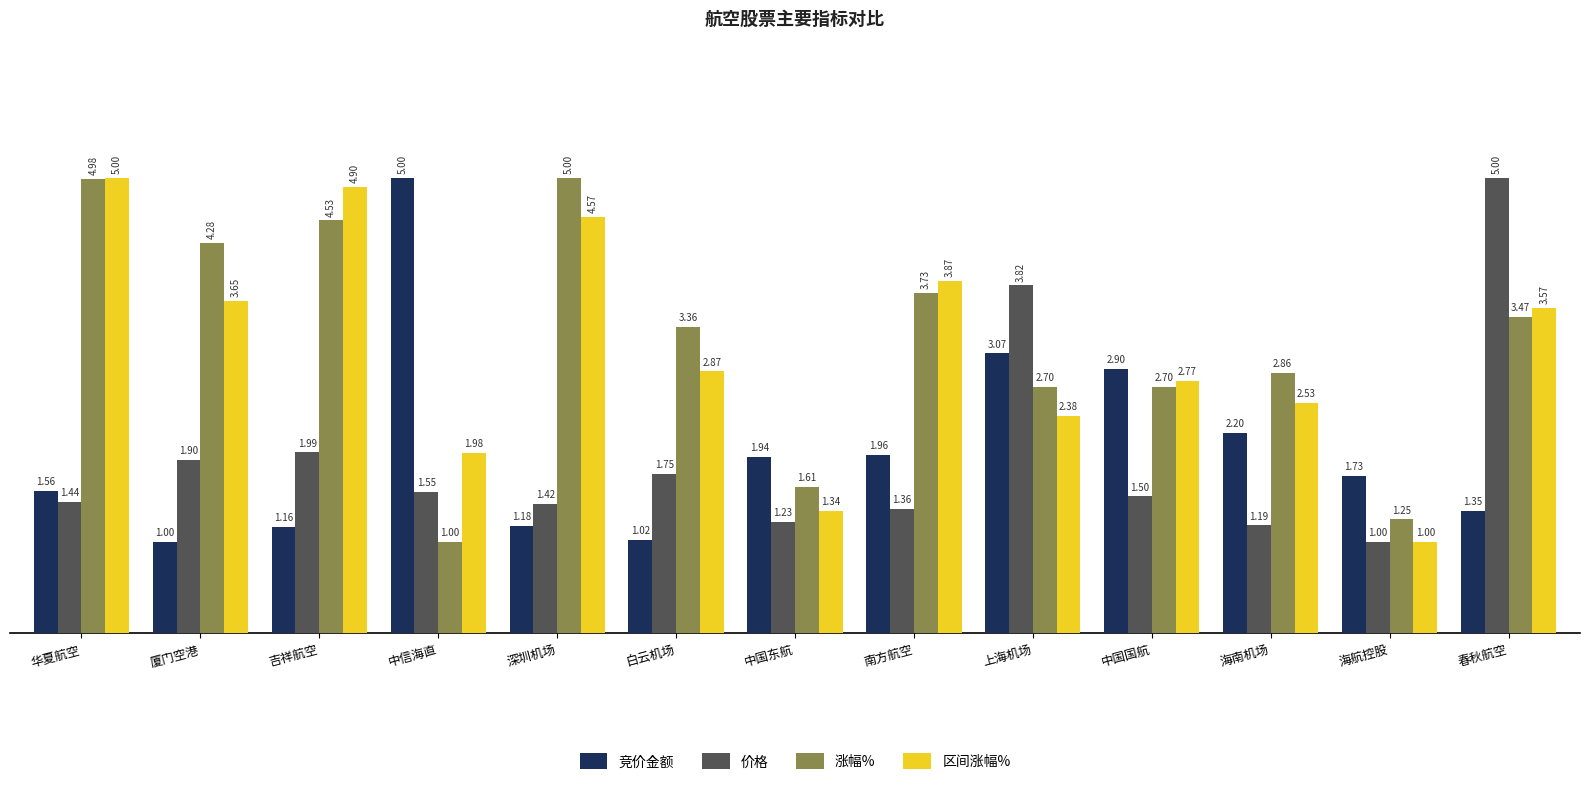

What is the difference between the highest and lowest values at 白云机场?

2.3